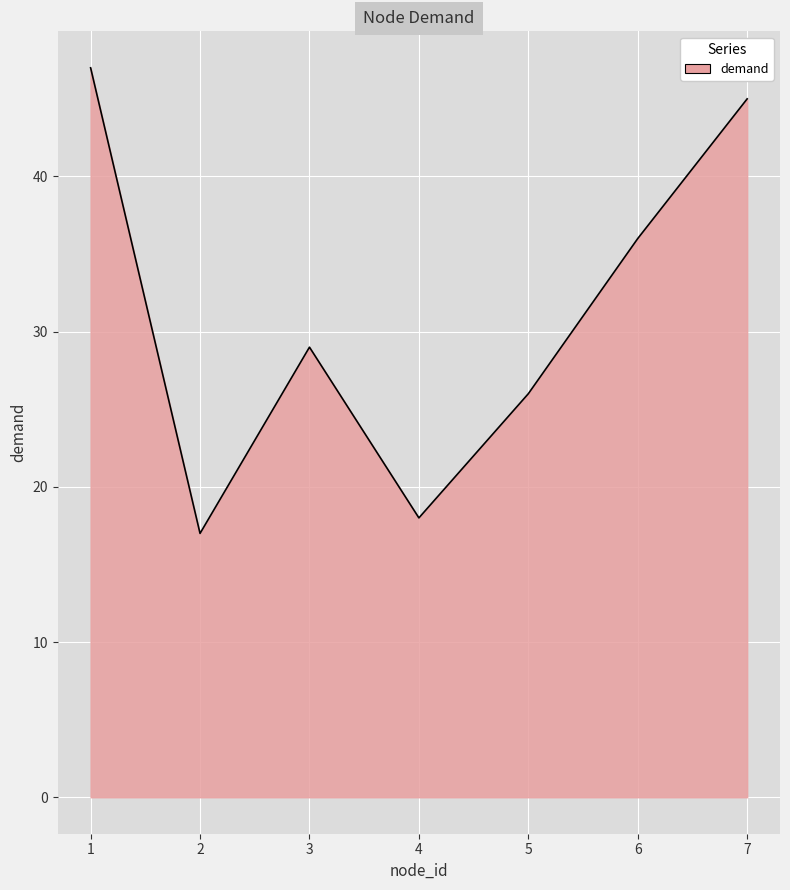

Reading left to right, extract all data points from this chart.

1=47	2=17	3=29	4=18	5=26	6=36	7=45